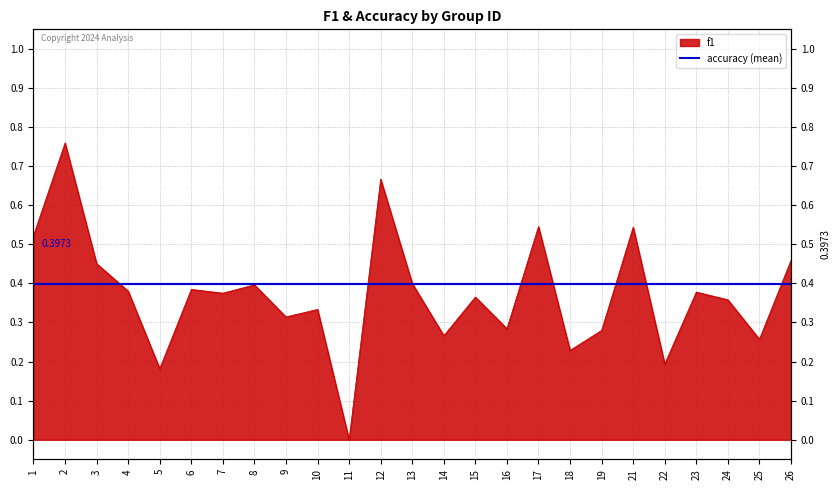

Reading left to right, what are all the values shown in this chart?

0.5	0.8	0.5	0.4	0.2	0.4	0.4	0.4	0.3	0.3	0.0	0.7	0.4	0.3	0.4	0.3	0.5	0.2	0.3	0.5	0.2	0.4	0.4	0.3	0.5